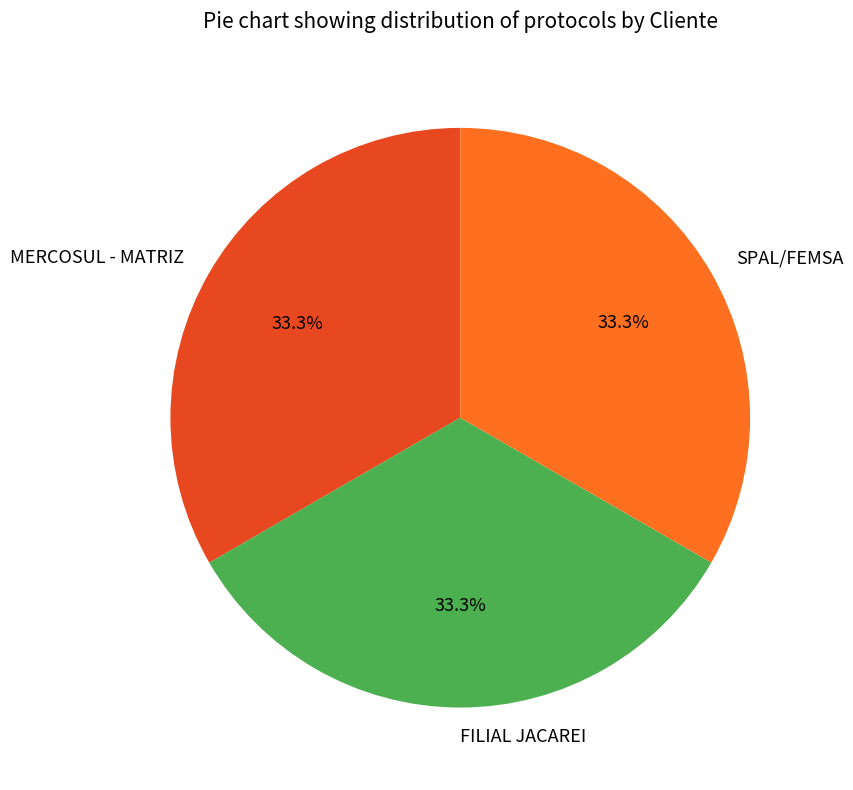

What is the total percentage of SPAL/FEMSA and FILIAL JACAREI?

66.7%